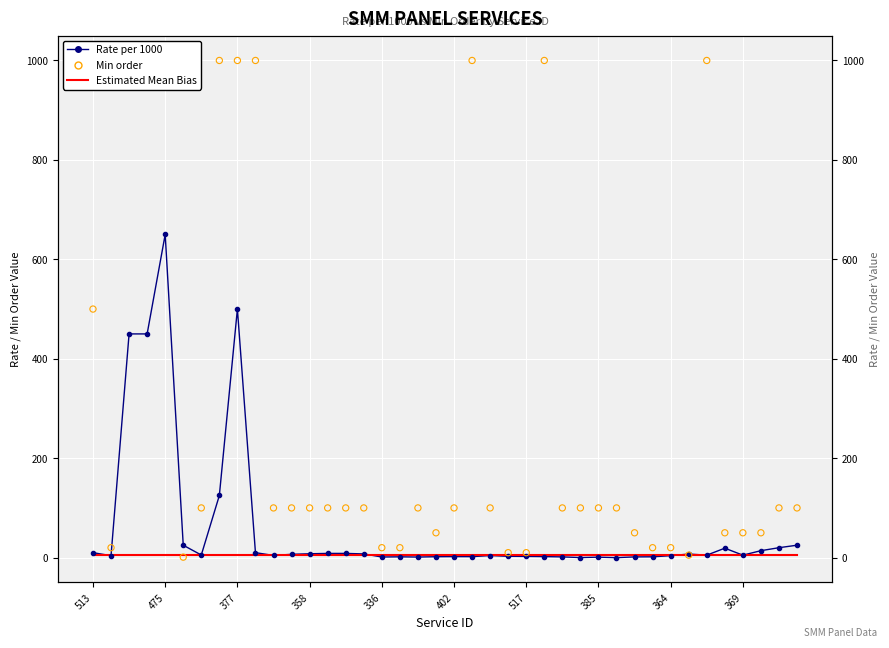

Which series reaches the maximum Y coordinate?

Min order